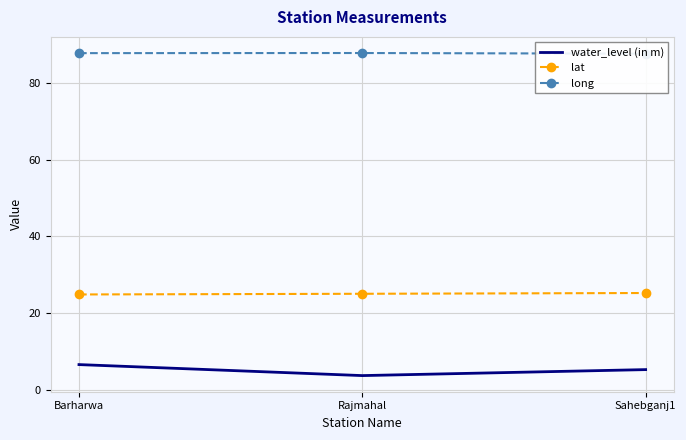

What is the value of the lat point at the 1st from the left?

24.9